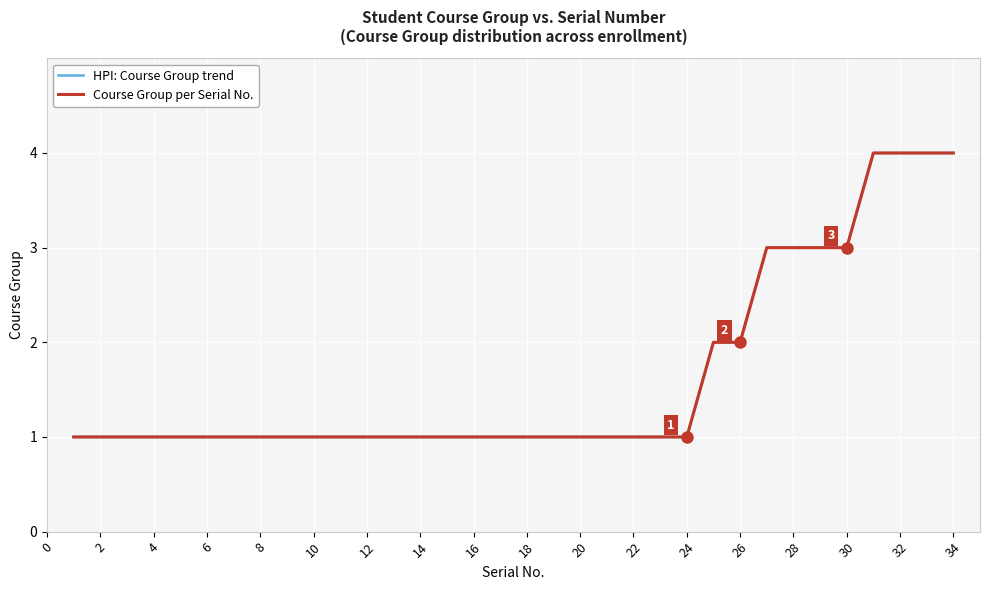

Which series has the largest total across all categories?

HPI: Course Group trend